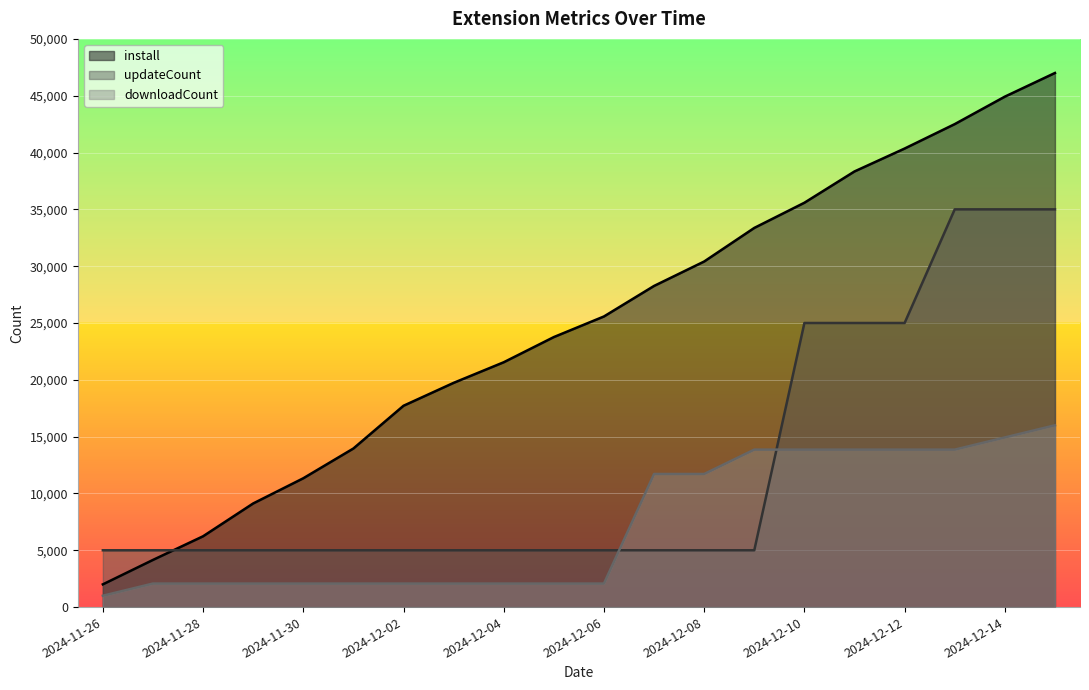

Does the chart display data point markers on the line(s)?

No